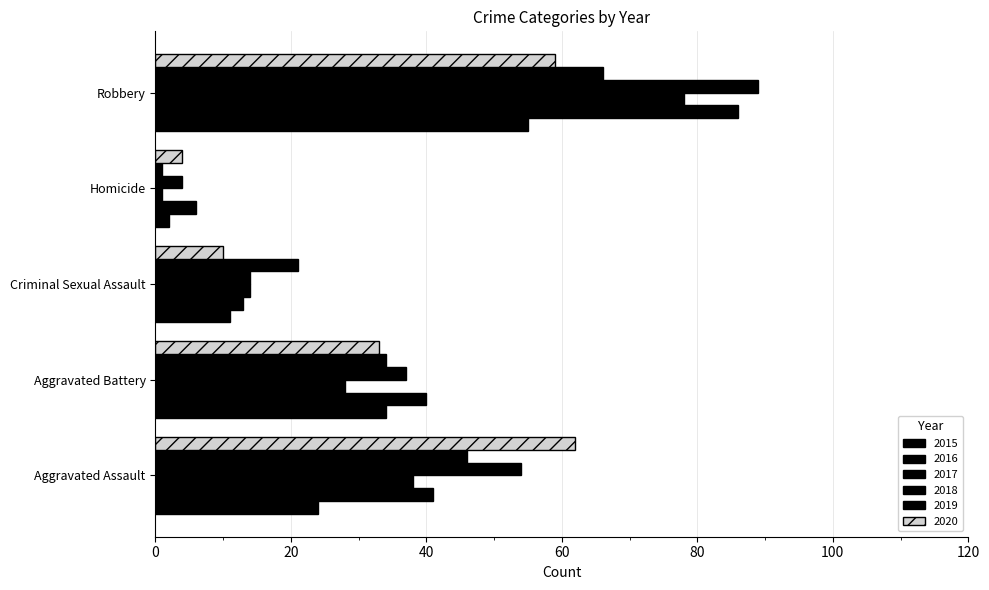

What is the smallest value displayed?

1